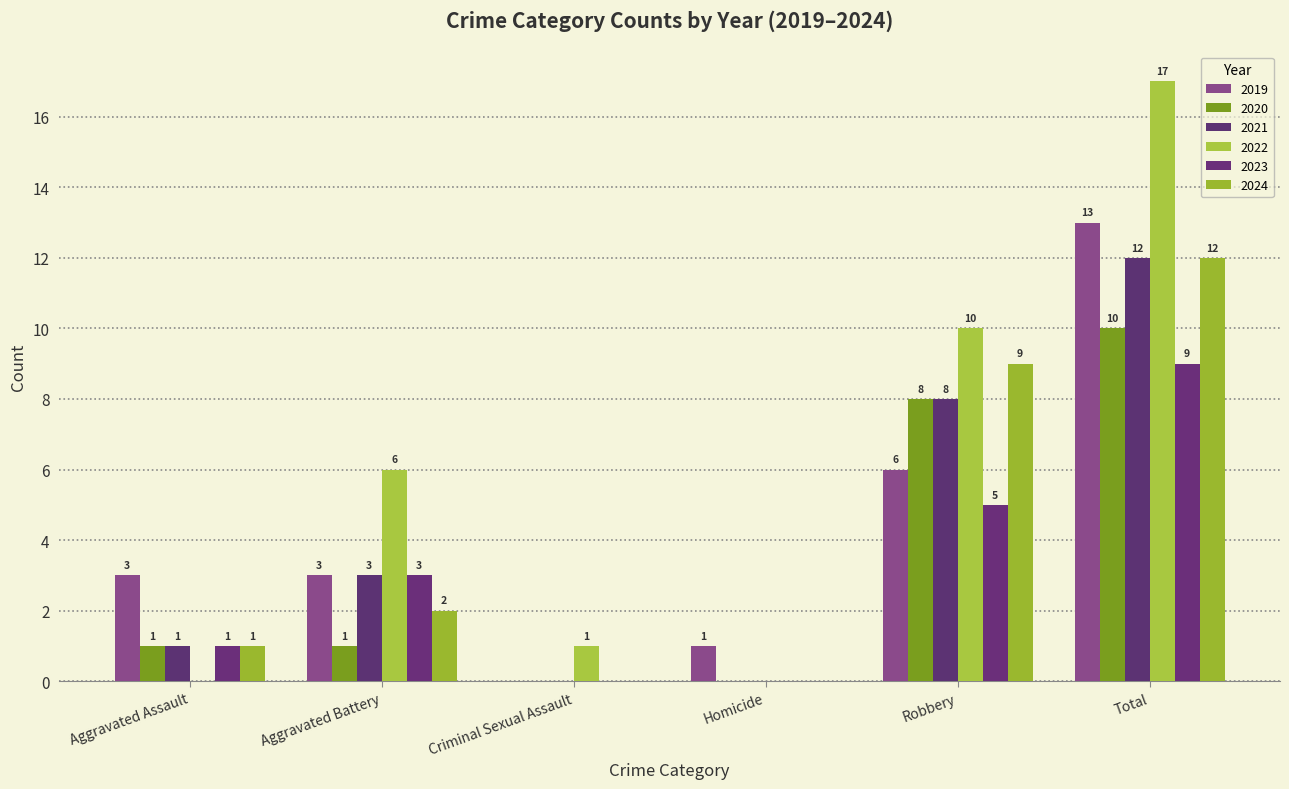

What is the maximum value for 2021?

12